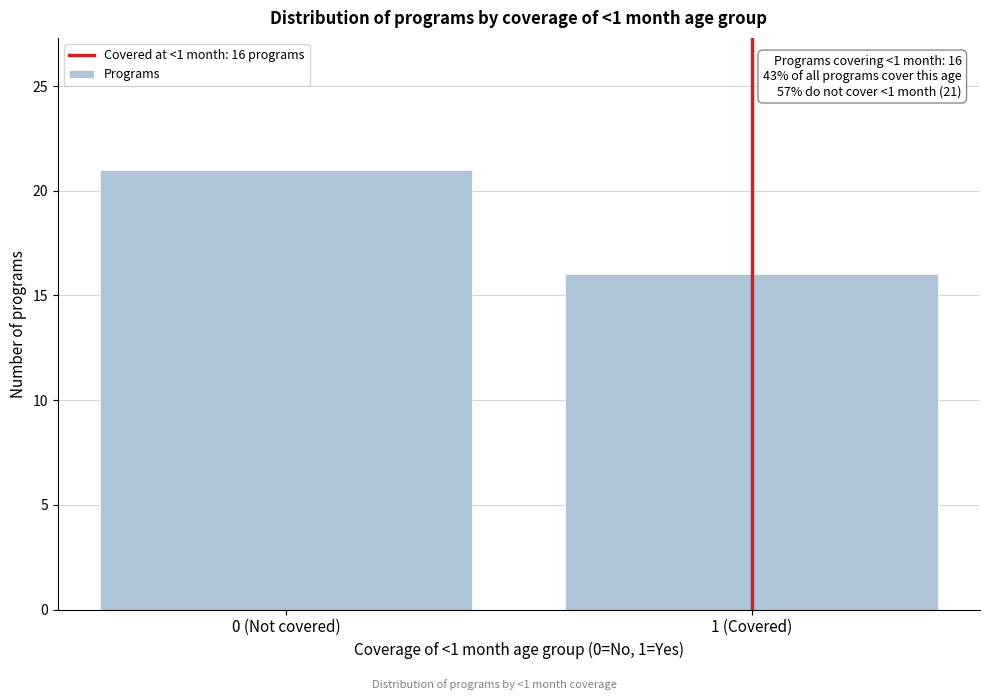

Reading left to right, list all the values displayed in this chart.

0 (Not covered)=21	1 (Covered)=16